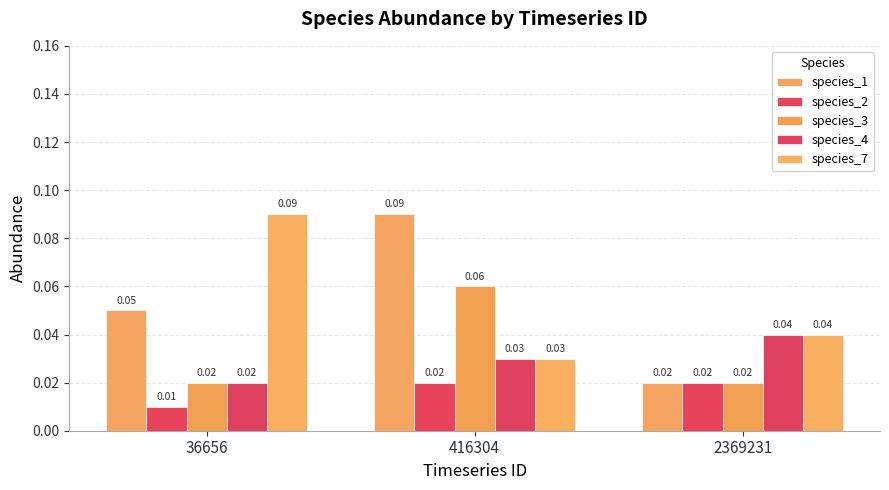

Which series has the largest total across all categories?

species_1